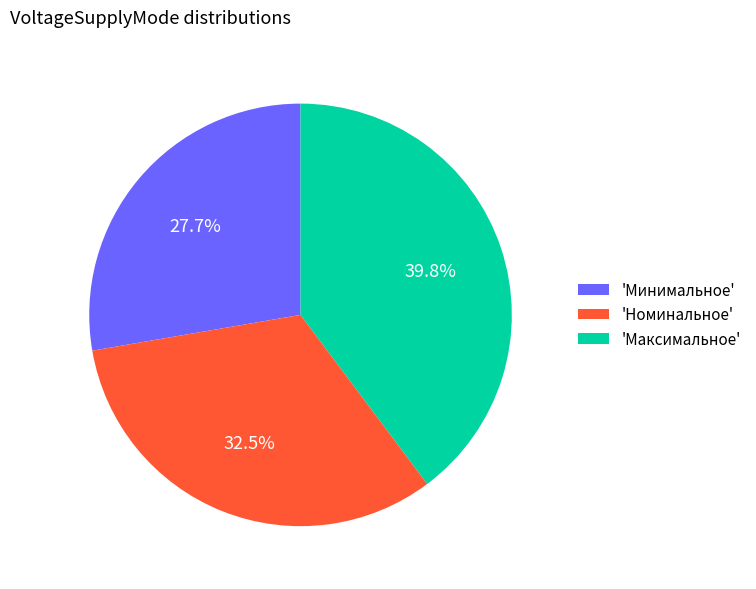

Is there a majority slice in this chart?

No